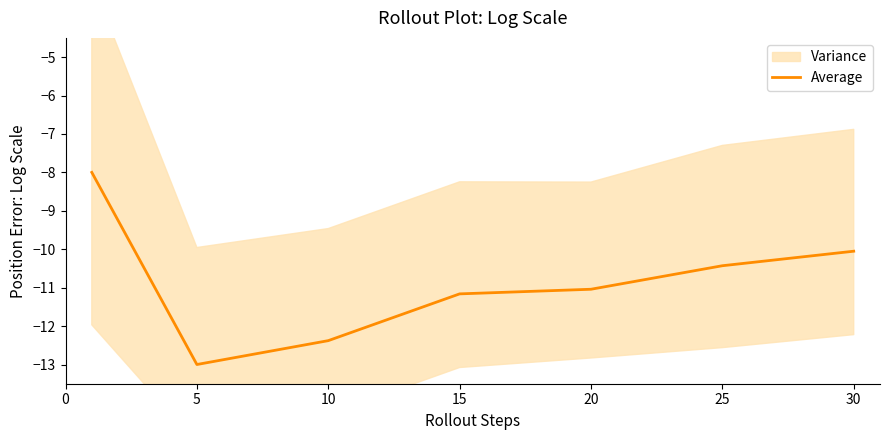

What is the minimum value shown in the chart?

-13.0